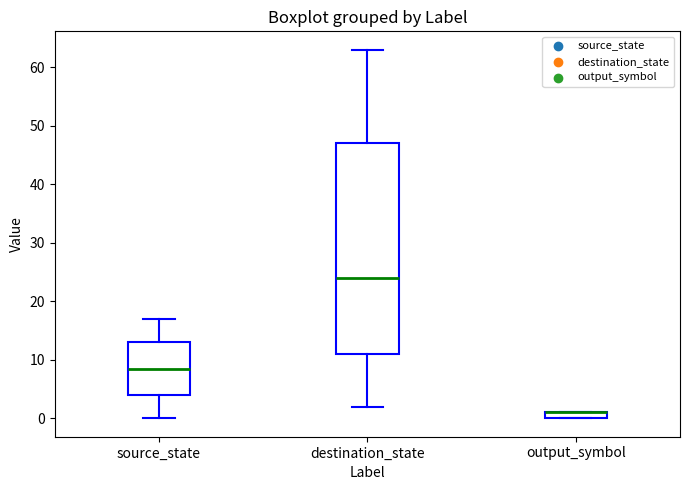

Where is the lower edge of the box for output_symbol on the y-axis? The values are not printed on the chart, so give them approximately, as read against the axis.

0